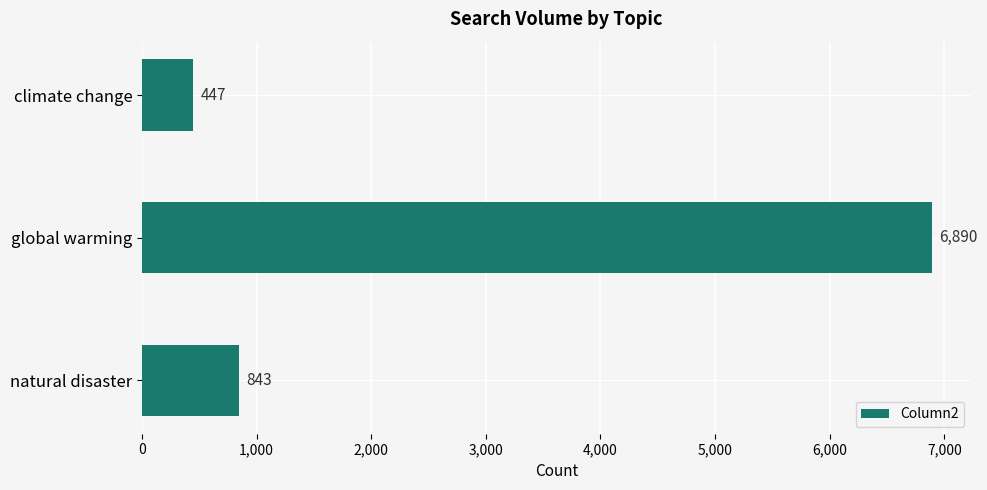

The value at global warming is 6890. True or false?

True